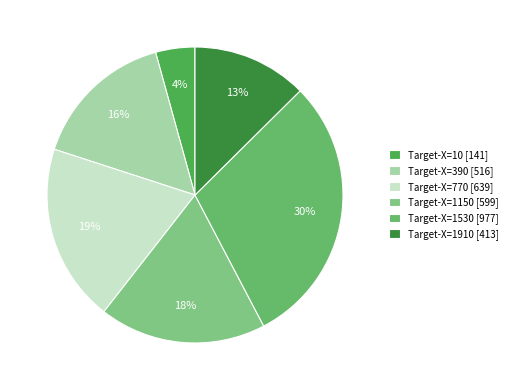

How many slices are in this pie chart?

6